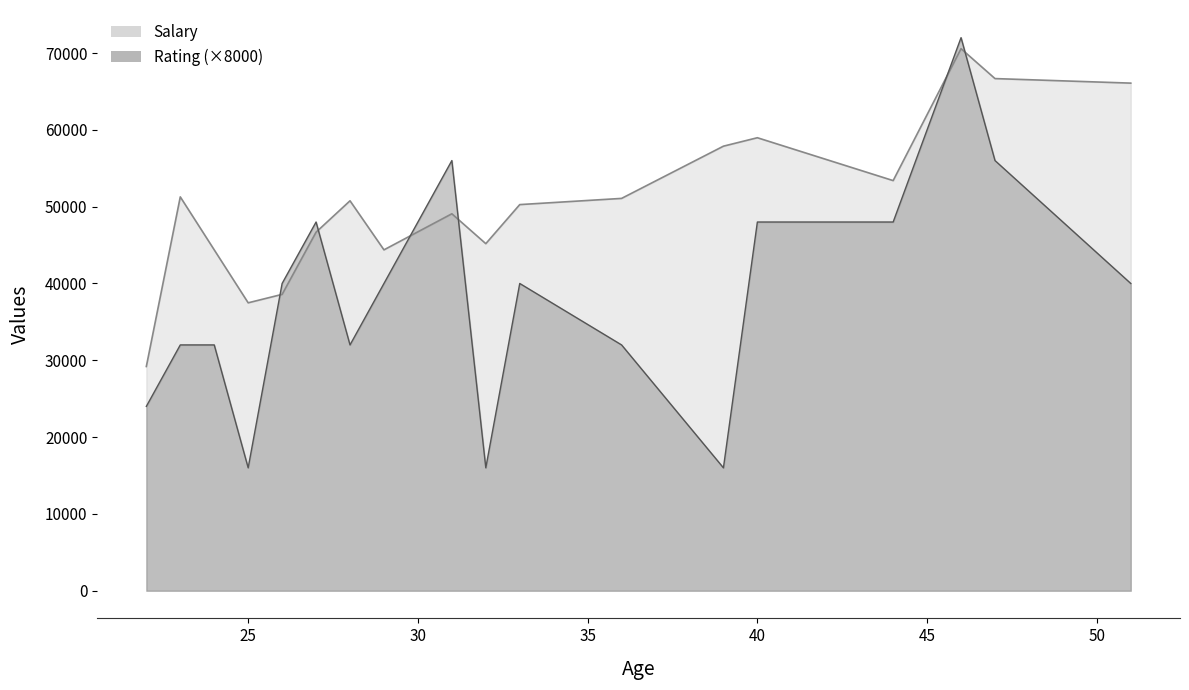

Which series has the largest range (max minus min)?

Rating (×8000)